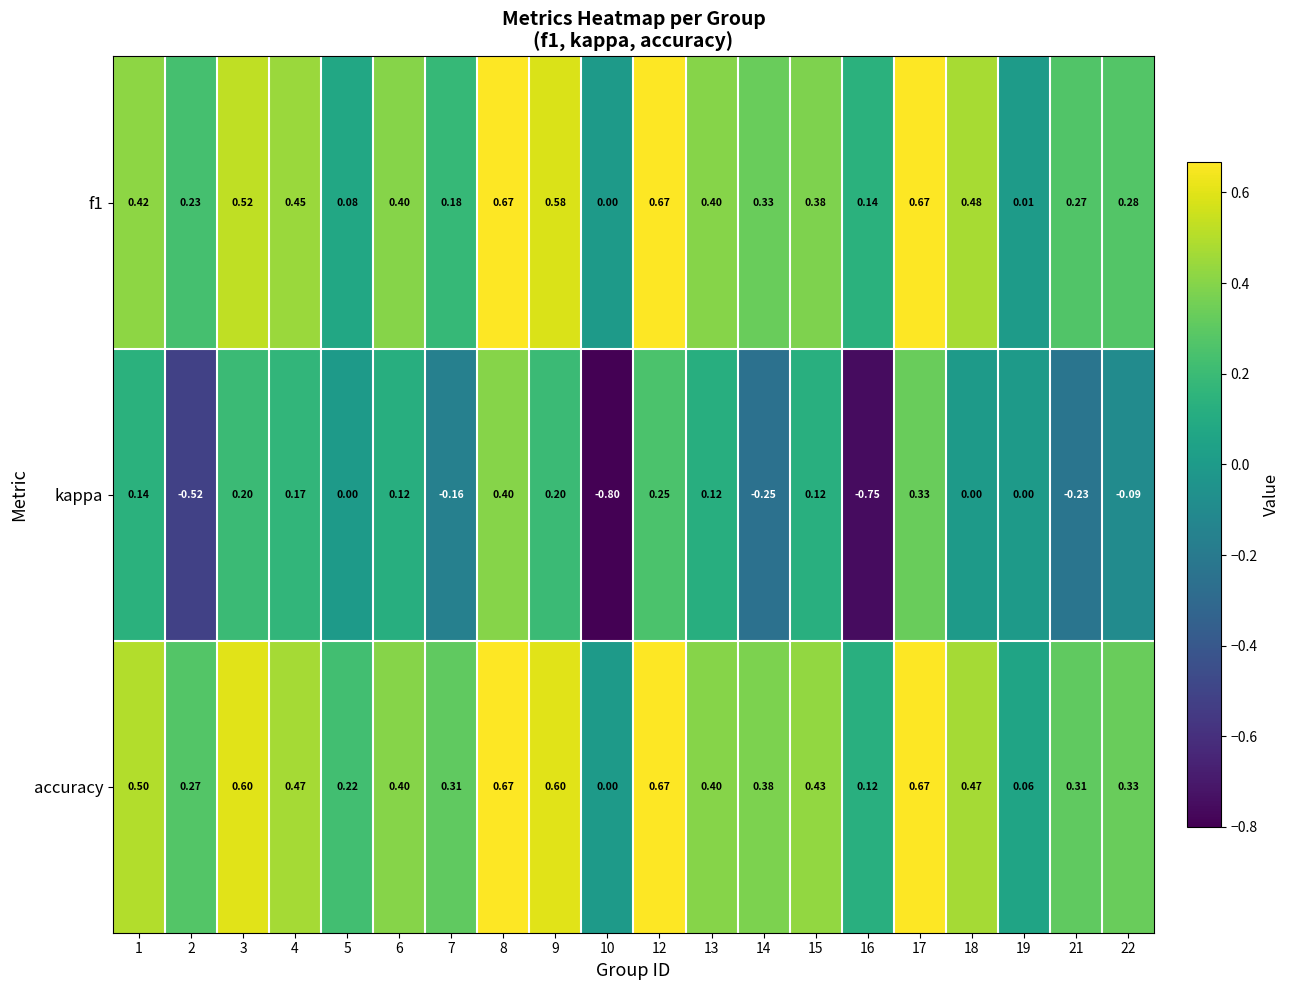

Rank the series at 15 from lowest to highest value.

kappa, f1, accuracy